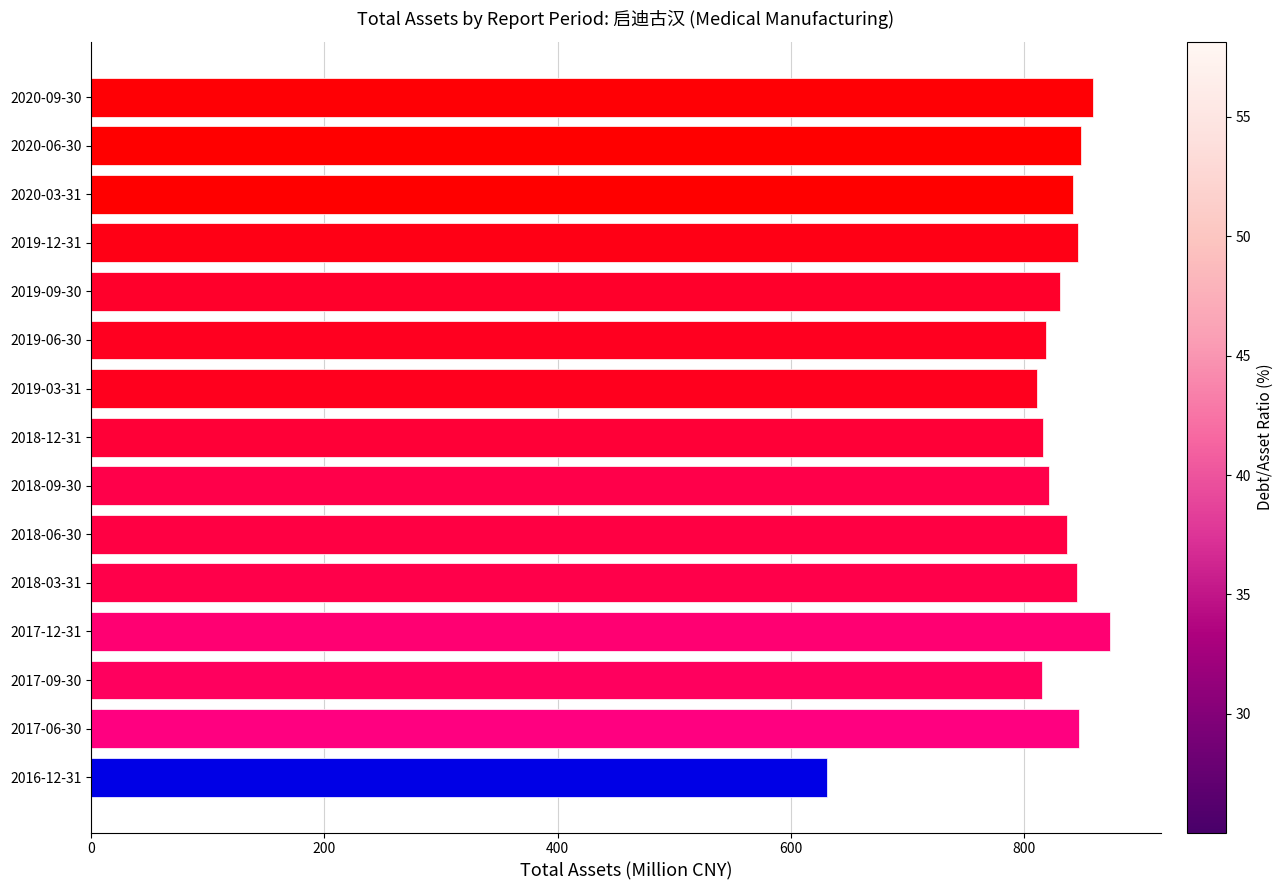

Is it true that the value at 2016-12-31 is 889.1?

False